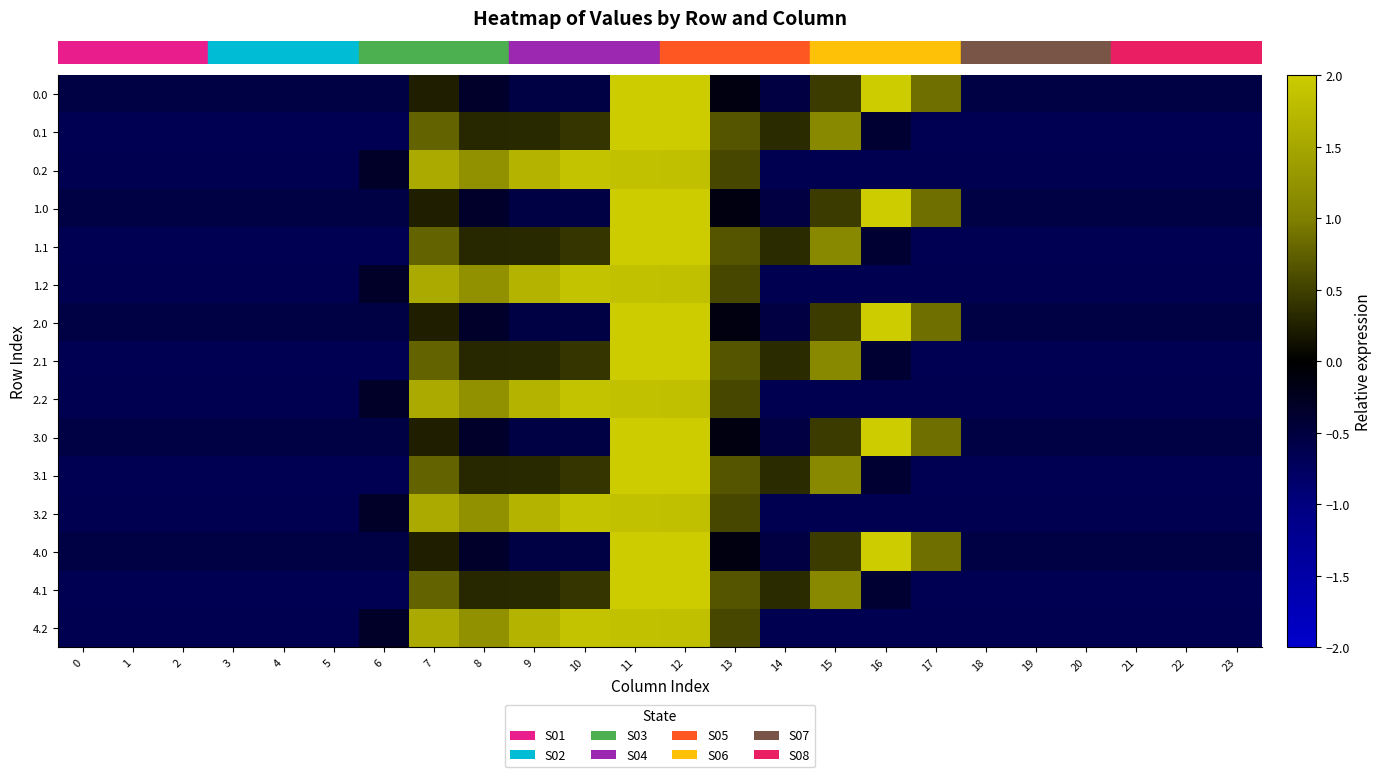

What is the smallest value displayed?

-0.6